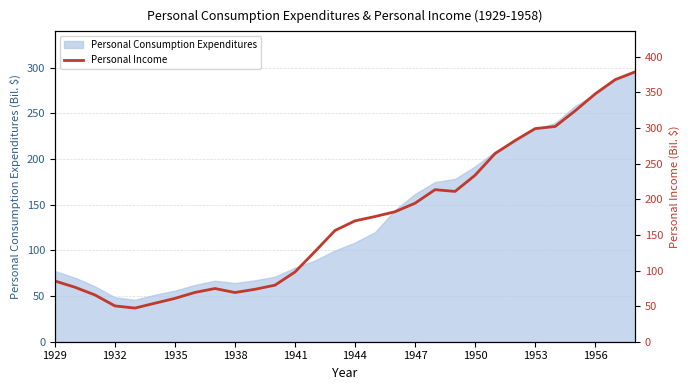

What is the minimum value for Personal Consumption Expenditures?

45.9